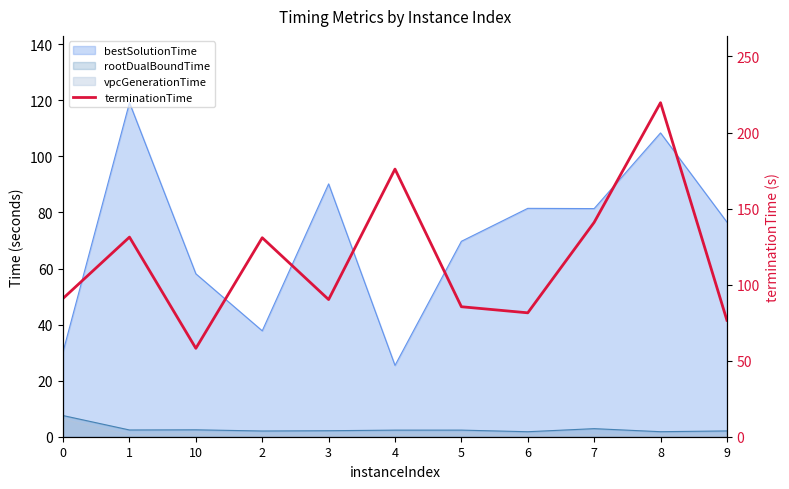

What is the change in value from 2 to 4?

+45.1